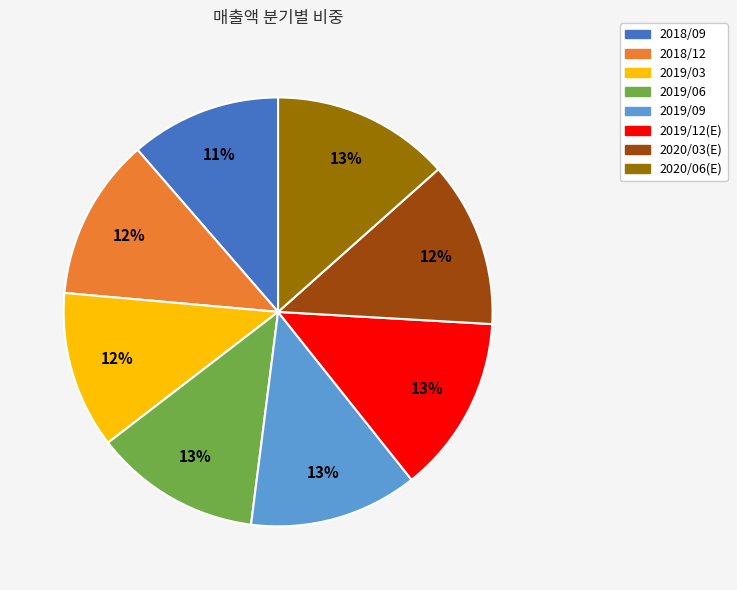

To the nearest percent, what percentage of the pie is 2019/03?

12%